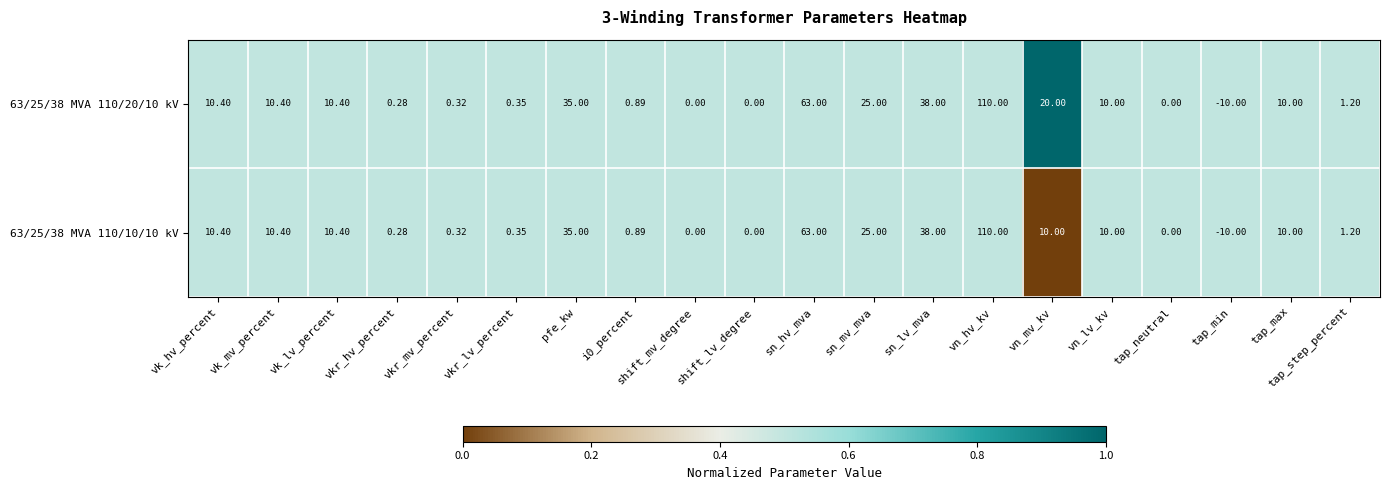

At which label does 63/25/38 MVA 110/20/10 kV first exceed 10?

vk_hv_percent